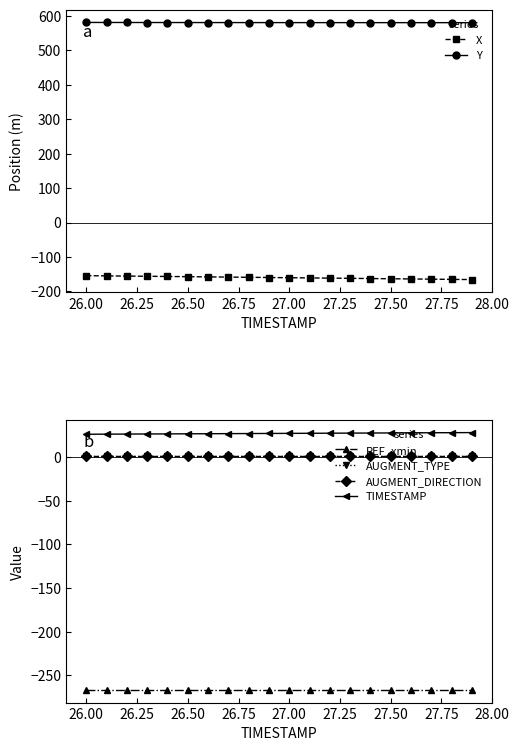

Is it true that Y equals 579.9 at 27.50?

True